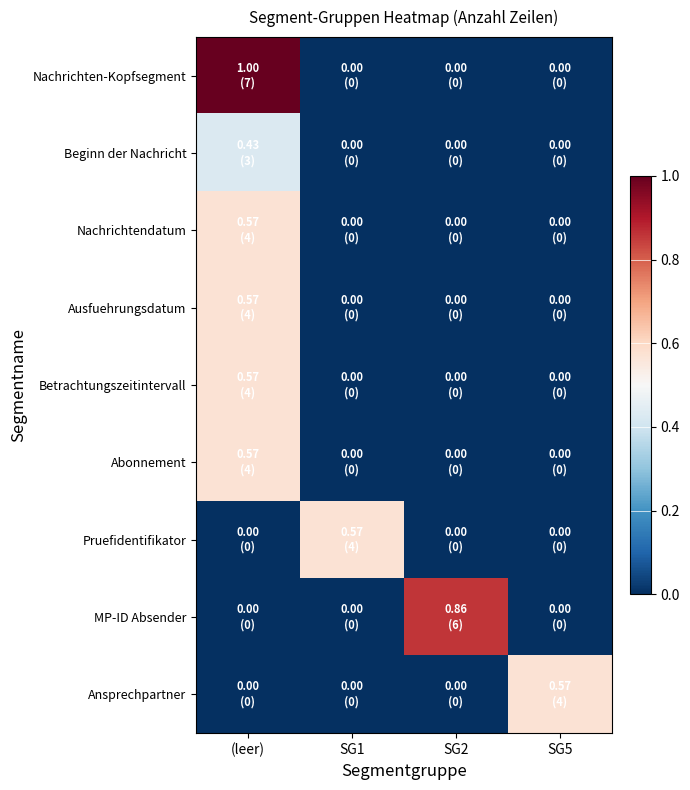

How many series are shown in this chart?

9